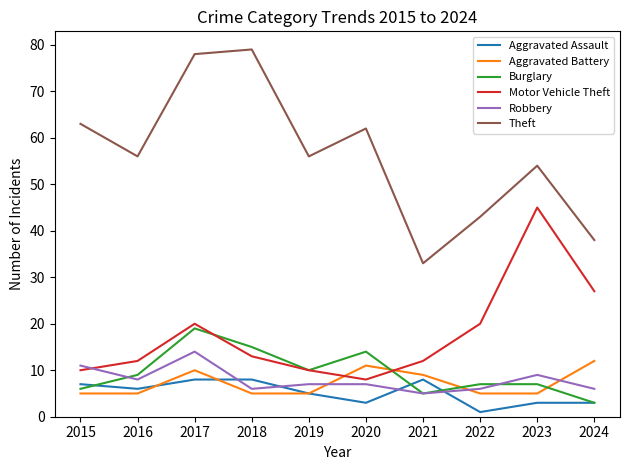

What is the sum of the Theft values at 2021 and 2016?

89